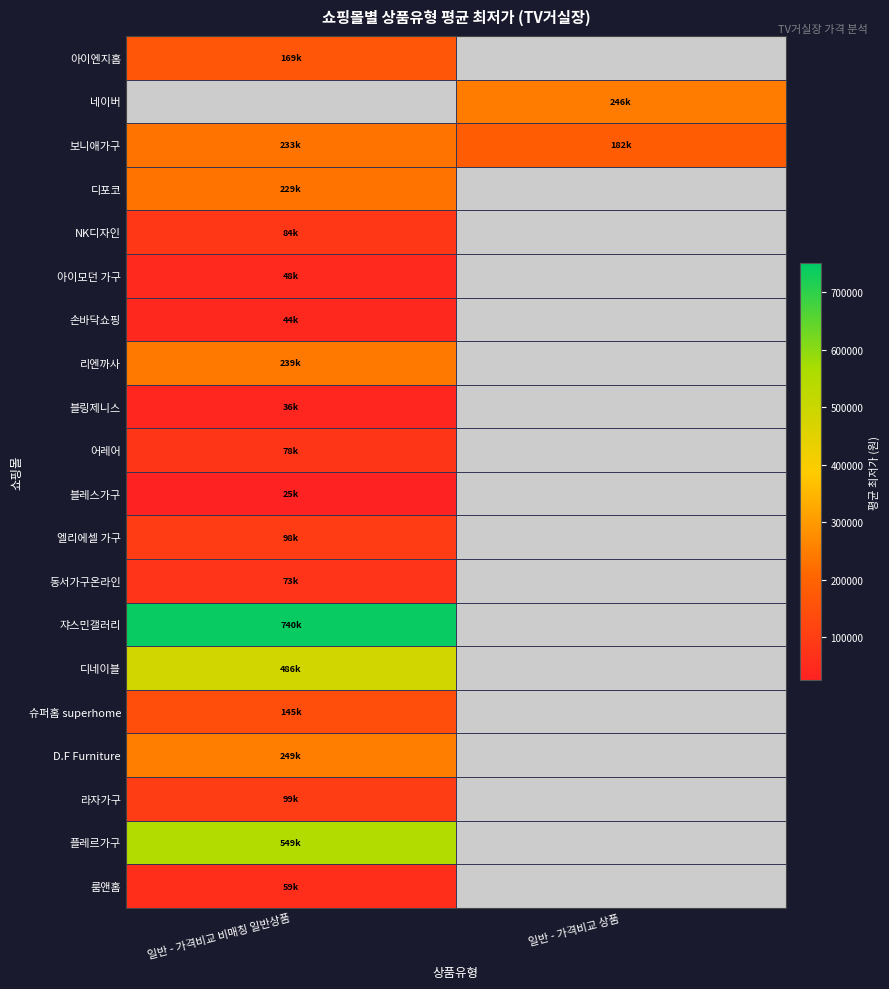

How many data points does each series have?

2